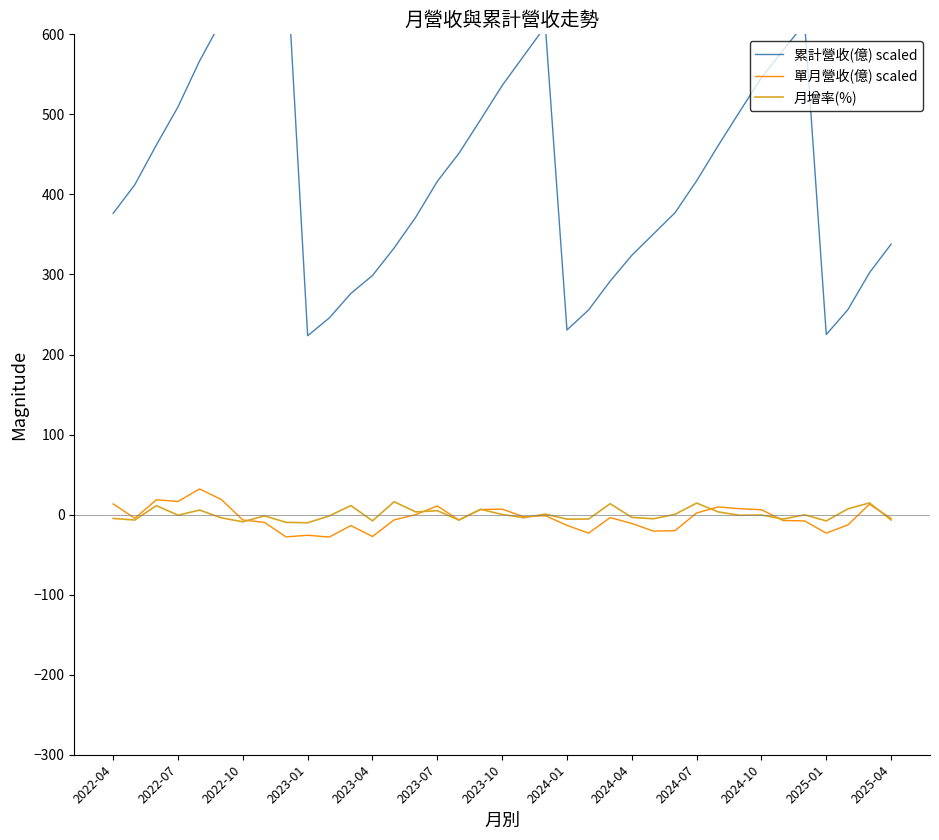

What is the highest value of the 單月營收(億) scaled series?

32.0